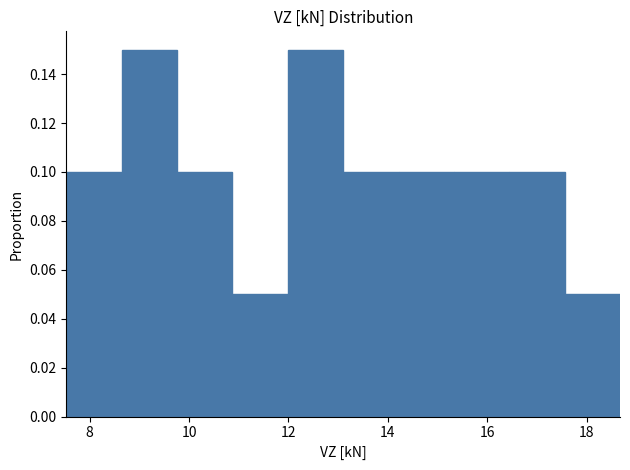

What is the height of the bar covering 12.0 to 13.2 on the x-axis? Neither the bar edges nor the heights are printed on the chart, so give them approximately, as read against the axes.

0.15